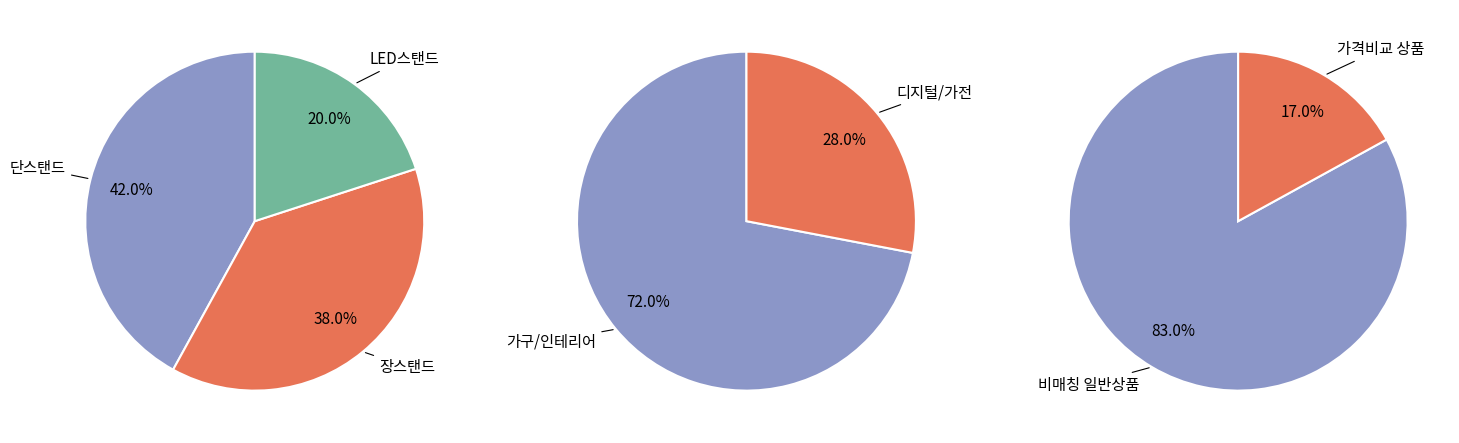

Count the number of slices in the pie.

2